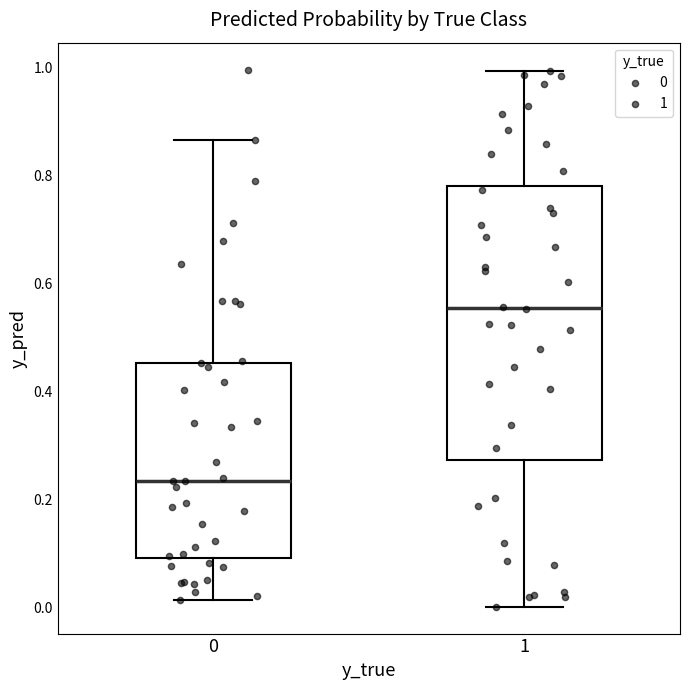

Reading left to right, transcribe this box plot: for each box, give where its median line is, the range the box spans, and where its two whiskers end, as read against the y-axis. The values are not printed on the chart, so give them approximately, as read against the axis.

0: median 0.24, box 0.10 to 0.46, whiskers 0.02 to 0.86
1: median 0.56, box 0.28 to 0.78, whiskers 0.00 to 1.00